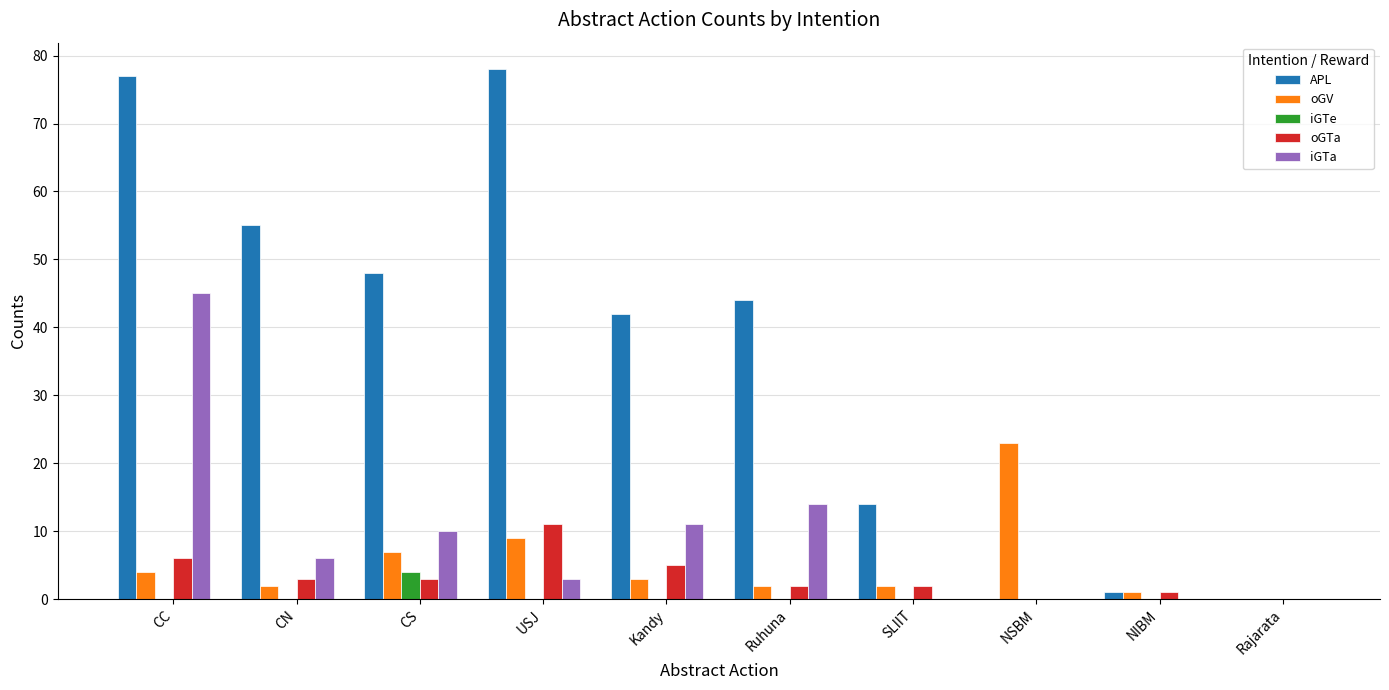

How many values in oGV are above zero?

9